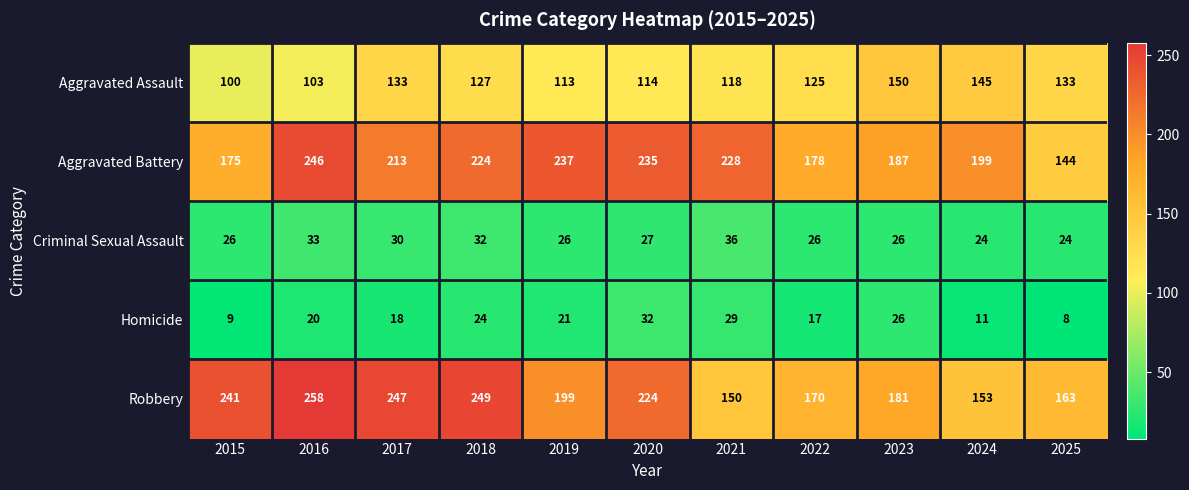

What is the difference between the highest and lowest values at 2023?

161